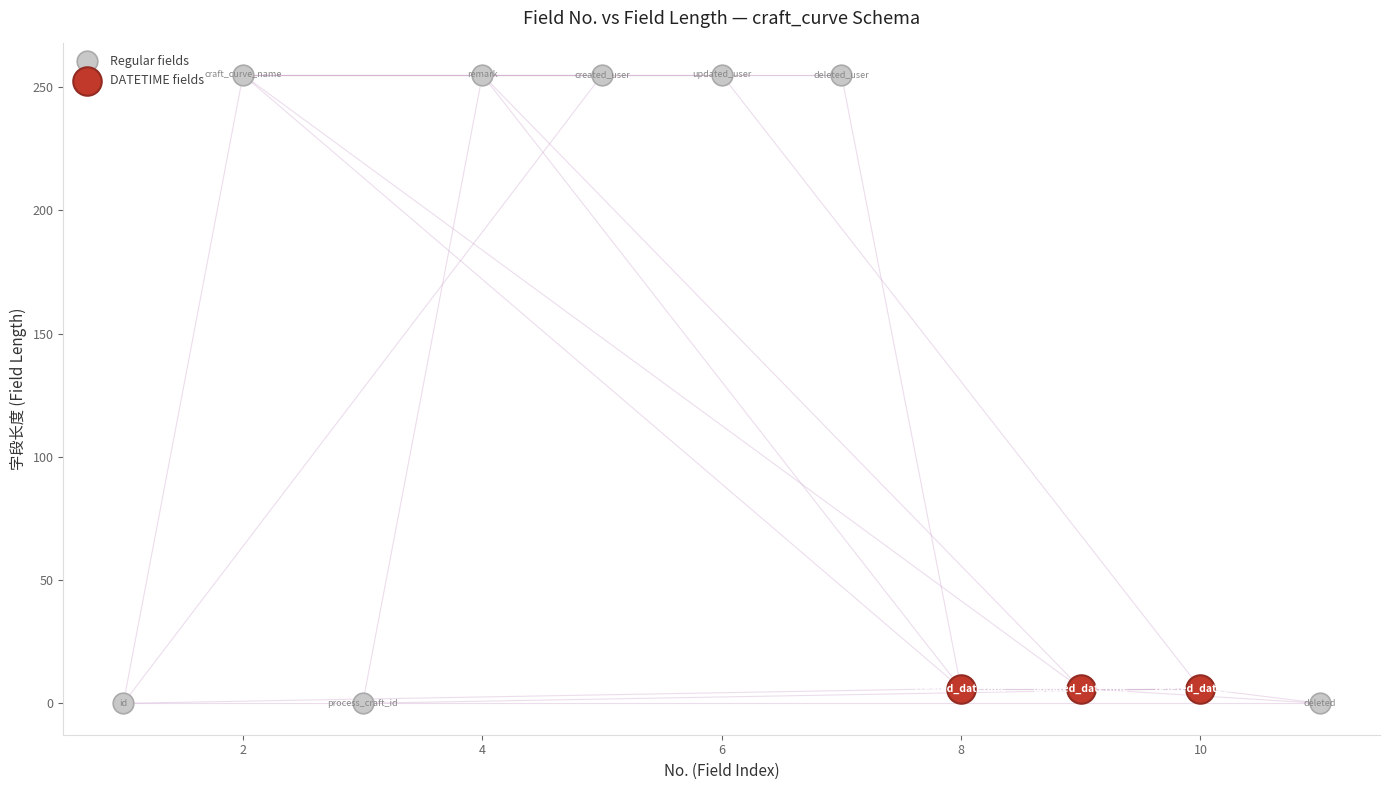

Which series reaches the maximum Y coordinate?

Regular fields